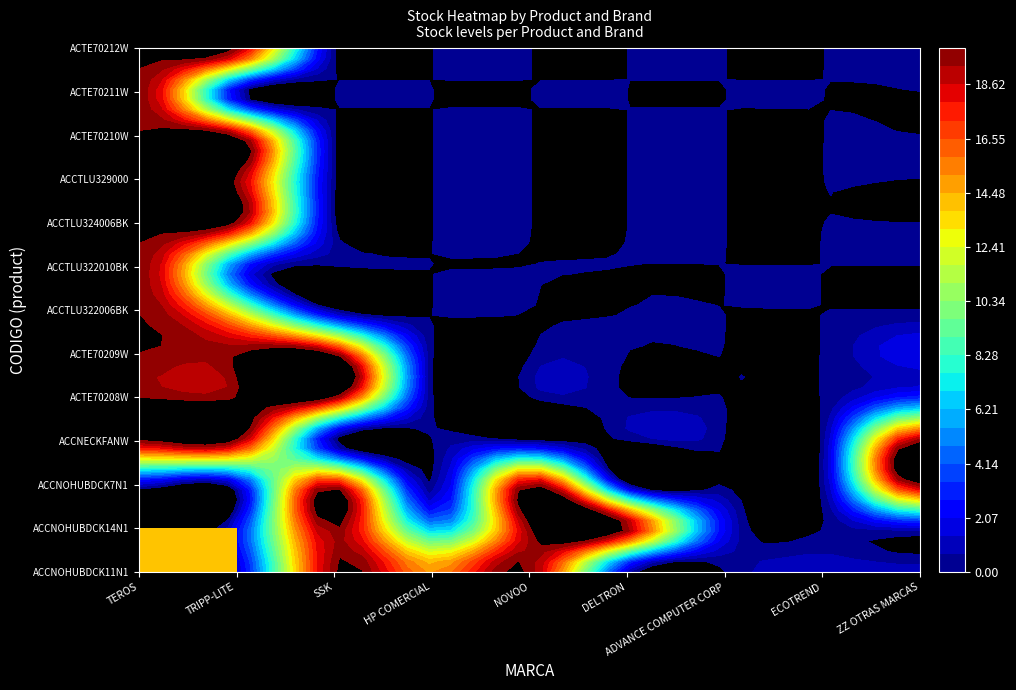

Is it true that DELTRON equals -12 at ACCNOHUBDCK7N1?

False